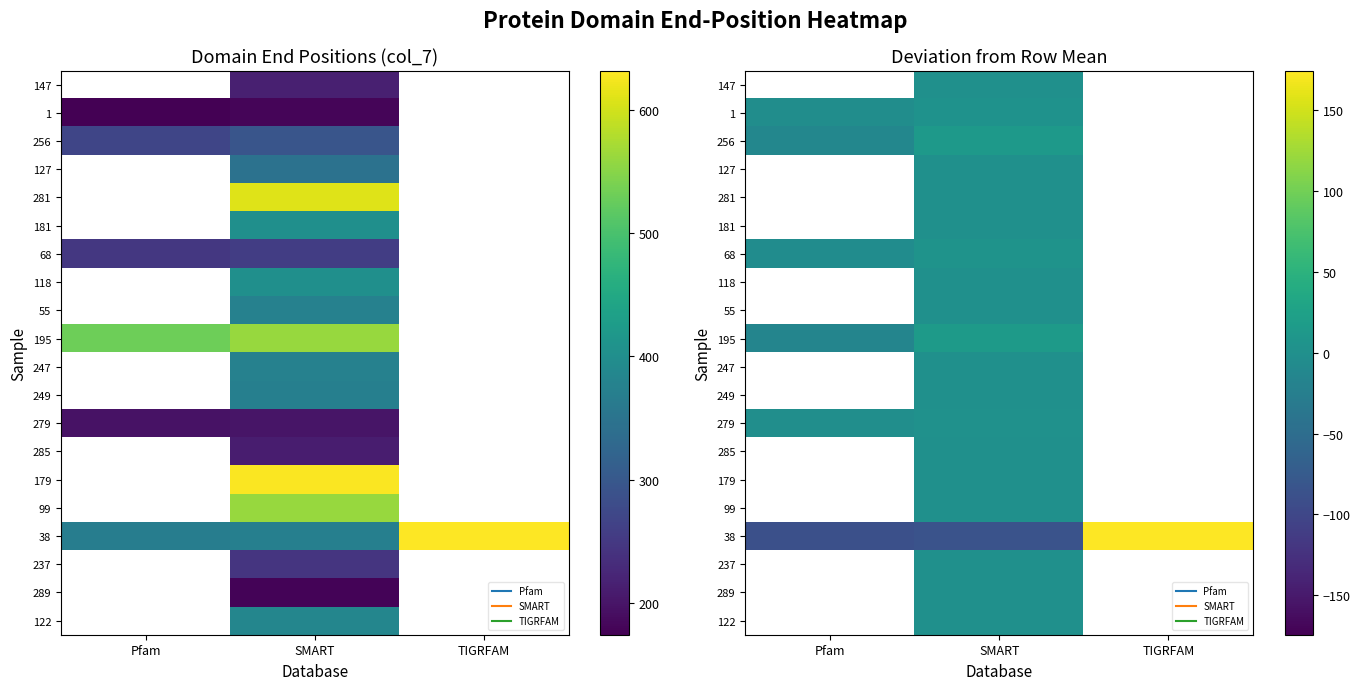

Count the number of categories in the chart.

3